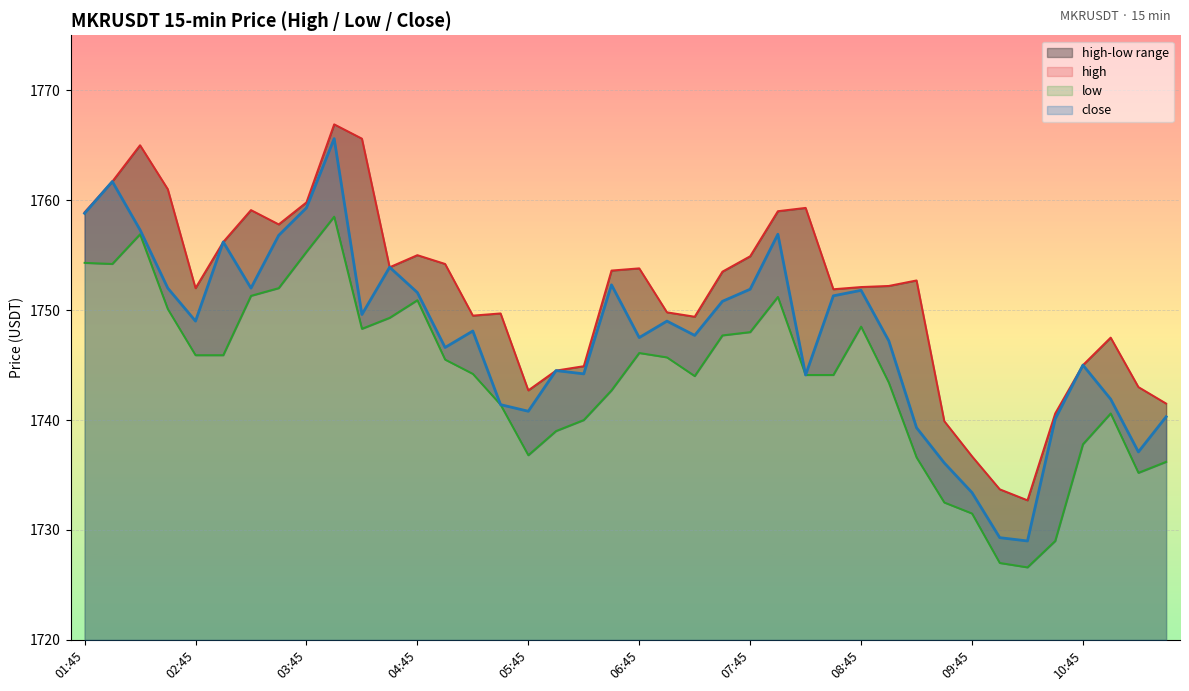

What is the value of the high point at the 35th from the left?

1732.7